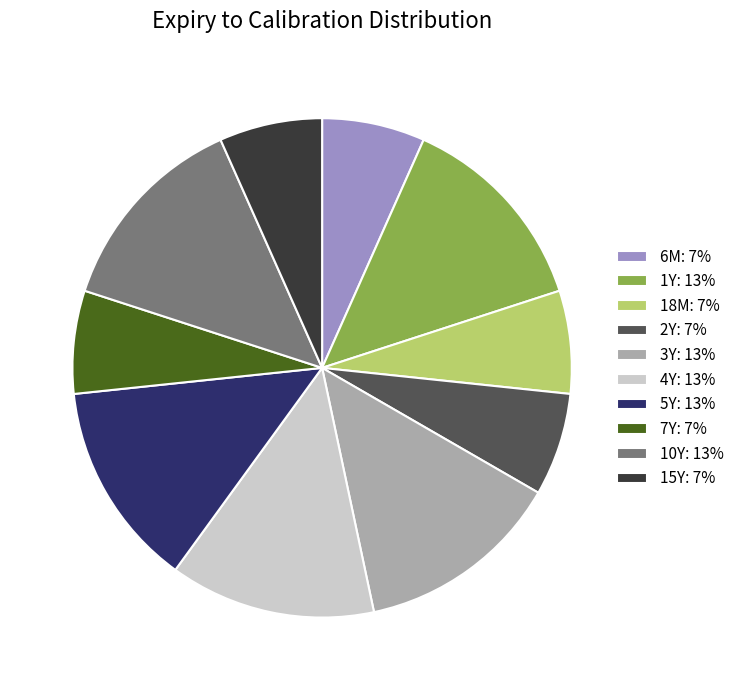

Is there a majority slice in this chart?

No